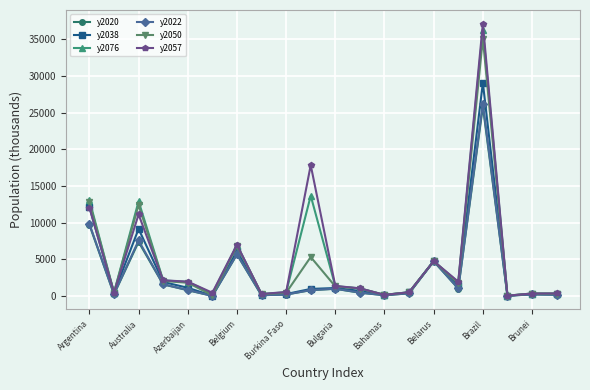

How many values in the y2050 series are below 1322?

10